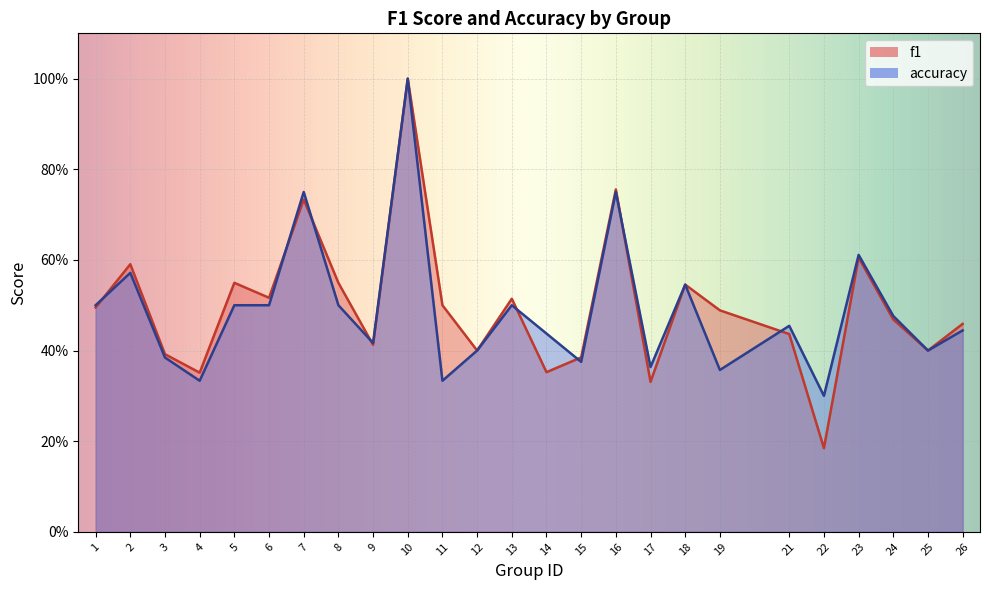

What is the approximate value of f1 at 6?

0.5